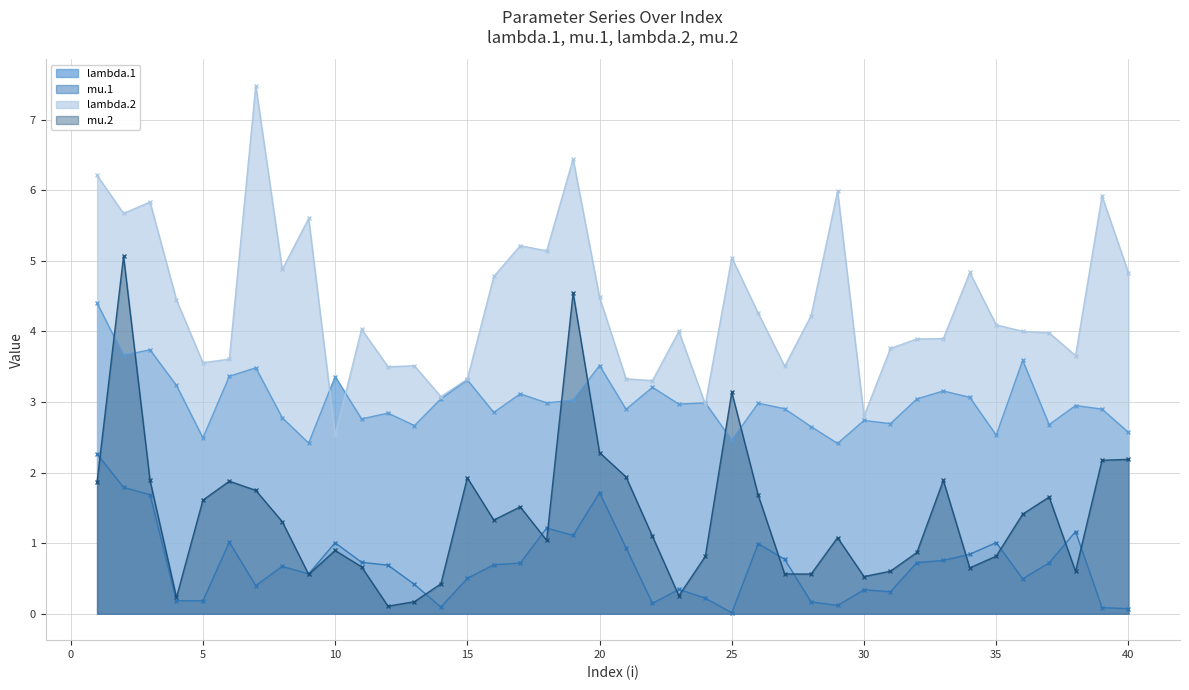

Which has a higher value, 13 or 40?

13